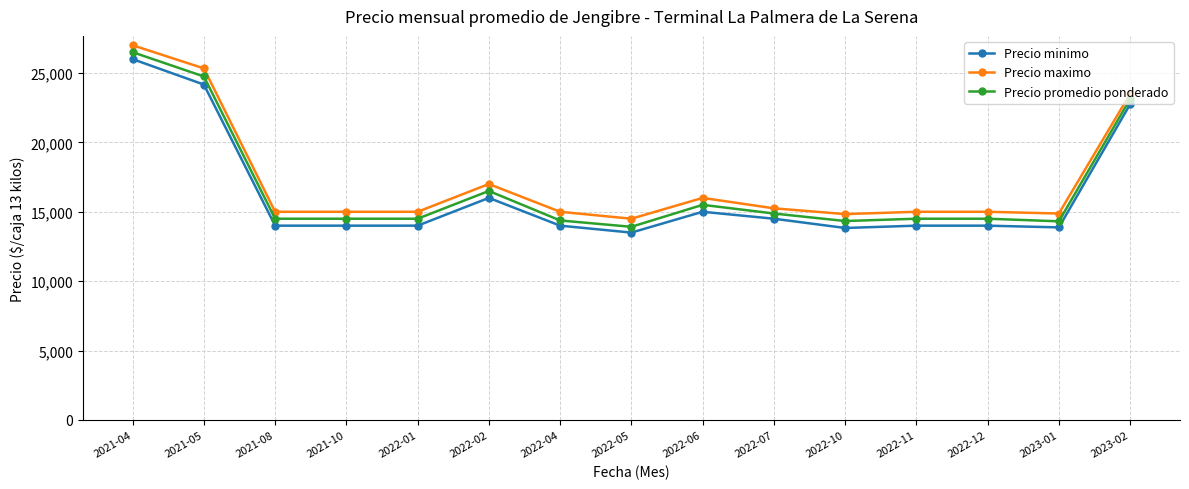

Is the value of Precio maximo at 2021-08 greater than the value of Precio minimo at 2021-08?

Yes